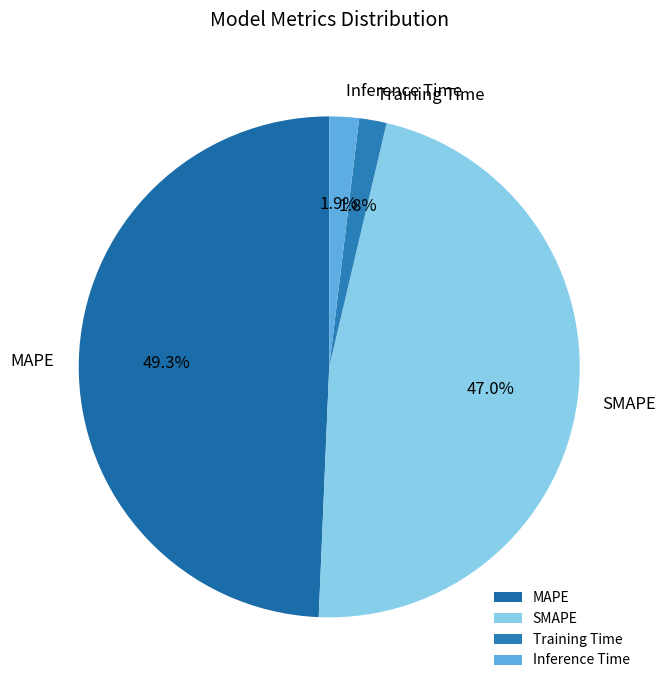

The SMAPE slice represents 32% of the pie. True or false?

False